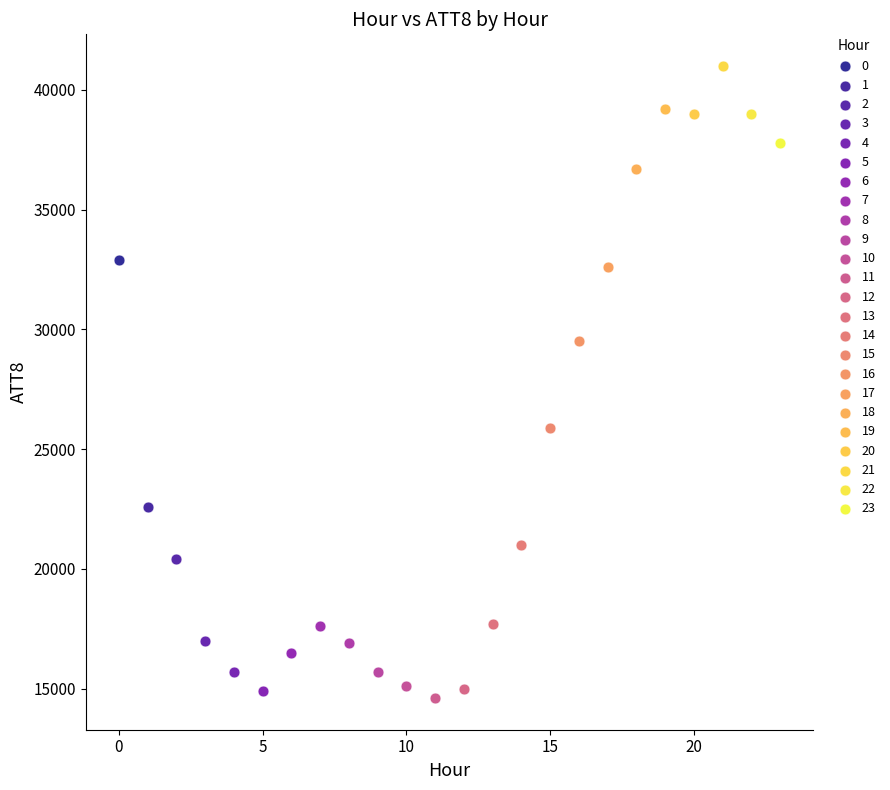

What are all the series names shown in the legend?

0, 1, 2, 3, 4, 5, 6, 7, 8, 9, 10, 11, 12, 13, 14, 15, 16, 17, 18, 19, 20, 21, 22, 23